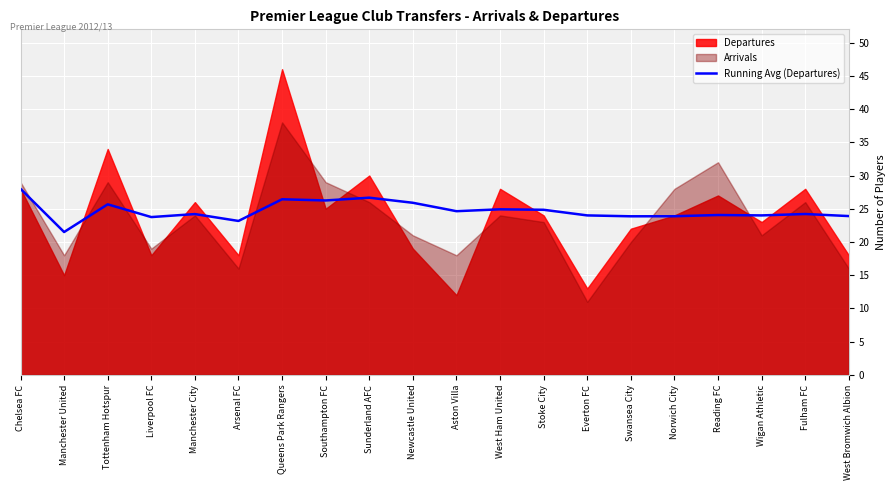

Is it true that Running Avg (Departures) equals 8.5 at Arsenal FC?

False